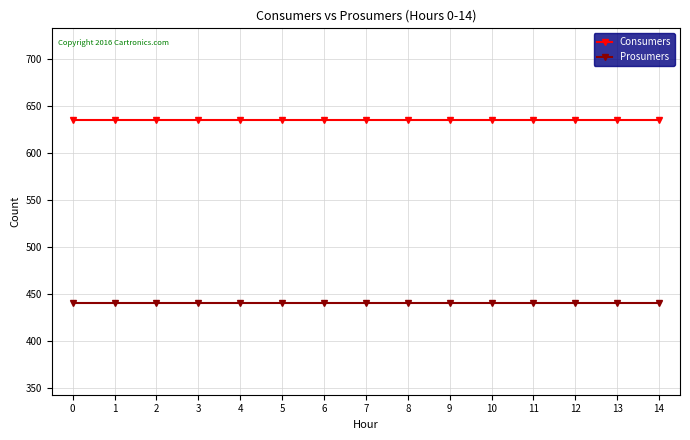

What is the greatest value displayed?

635